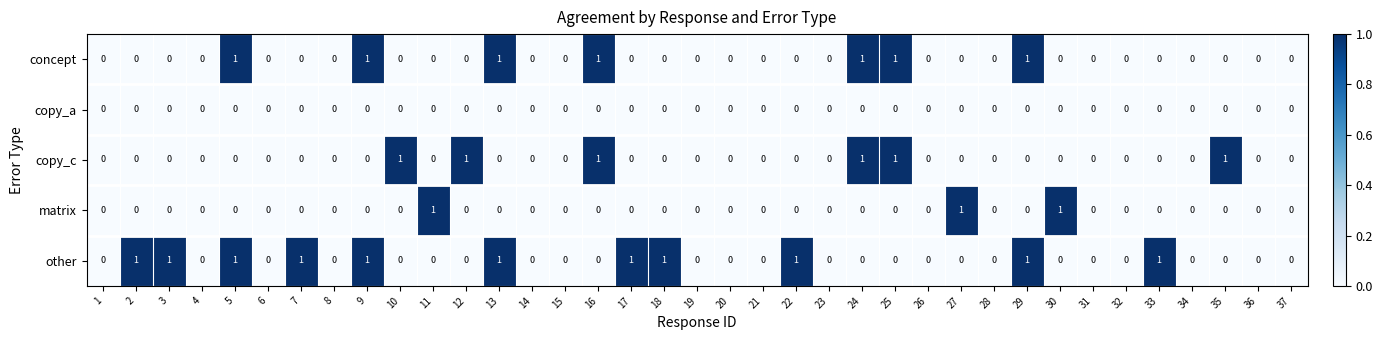

Which series has the largest total across all categories?

other